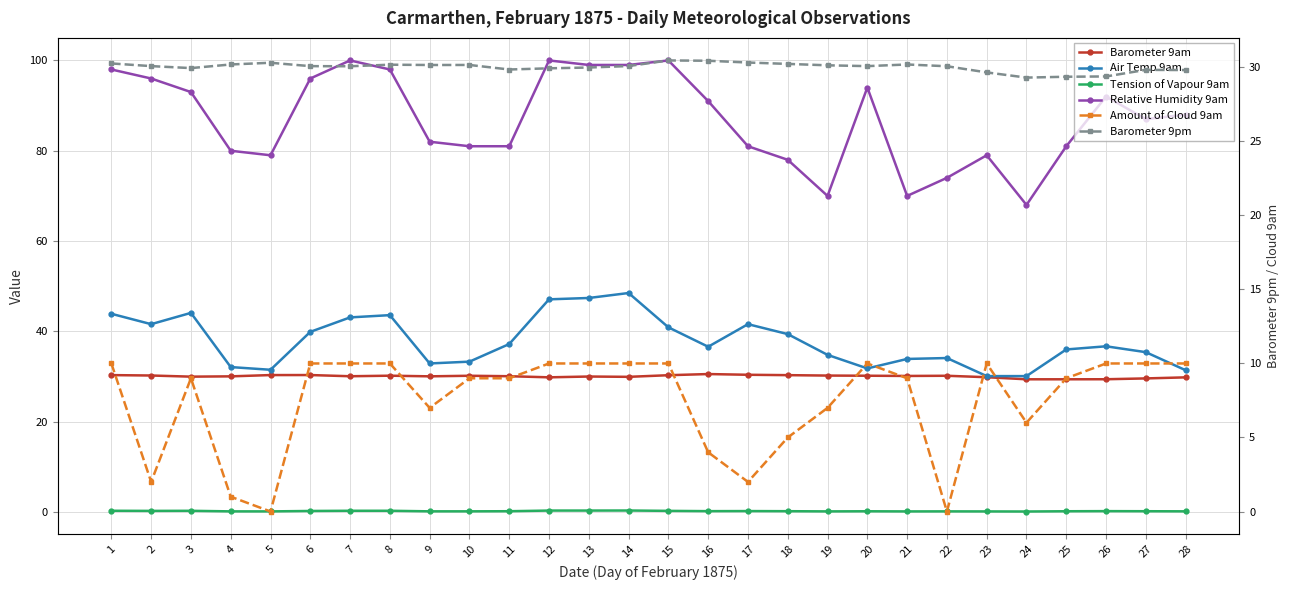

Reading left to right, extract all data points from this chart.

Barometer 9am: 1=30.3	2=30.2	3=30.0	4=30.0	5=30.3	6=30.3	7=30.1	8=30.2	9=30.0	10=30.2	11=30.1	12=29.8	13=30.0	14=29.9	15=30.3	16=30.6	17=30.4	18=30.3	19=30.2	20=30.2	21=30.1	22=30.2	23=29.9	24=29.4	25=29.4	26=29.4	27=29.6	28=29.8
Air Temp 9am: 1=43.9	2=41.6	3=44.1	4=32.1	5=31.5	6=39.9	7=43.1	8=43.6	9=32.9	10=33.3	11=37.2	12=47.1	13=47.4	14=48.5	15=40.9	16=36.6	17=41.6	18=39.4	19=34.8	20=31.8	21=33.9	22=34.1	23=30.1	24=30.1	25=36.0	26=36.7	27=35.4	28=31.4
Tension of Vapour 9am: 1=0.3	2=0.3	3=0.3	4=0.1	5=0.1	6=0.2	7=0.3	8=0.3	9=0.2	10=0.2	11=0.2	12=0.3	13=0.3	14=0.3	15=0.3	16=0.2	17=0.2	18=0.2	19=0.1	20=0.2	21=0.1	22=0.1	23=0.1	24=0.1	25=0.2	26=0.2	27=0.2	28=0.2
Relative Humidity 9am: 1=98.0	2=96.0	3=93.0	4=80.0	5=79.0	6=96.0	7=100.0	8=98.0	9=82.0	10=81.0	11=81.0	12=100.0	13=99.0	14=99.0	15=100.0	16=91.0	17=81.0	18=78.0	19=70.0	20=94.0	21=70.0	22=74.0	23=79.0	24=68.0	25=81.0	26=92.0	27=87.0	28=88.0
Amount of Cloud 9am: 1=10.0	2=2.0	3=9.0	4=1.0	5=0.0	6=10.0	7=10.0	8=10.0	9=7.0	10=9.0	11=9.0	12=10.0	13=10.0	14=10.0	15=10.0	16=4.0	17=2.0	18=5.0	19=7.0	20=10.0	21=9.0	22=0.0	23=10.0	24=6.0	25=9.0	26=10.0	27=10.0	28=10.0
Barometer 9pm: 1=30.3	2=30.1	3=30.0	4=30.2	5=30.3	6=30.1	7=30.1	8=30.2	9=30.2	10=30.2	11=29.9	12=29.9	13=30.0	14=30.1	15=30.5	16=30.4	17=30.3	18=30.2	19=30.1	20=30.1	21=30.2	22=30.1	23=29.7	24=29.3	25=29.4	26=29.4	27=29.8	28=29.8